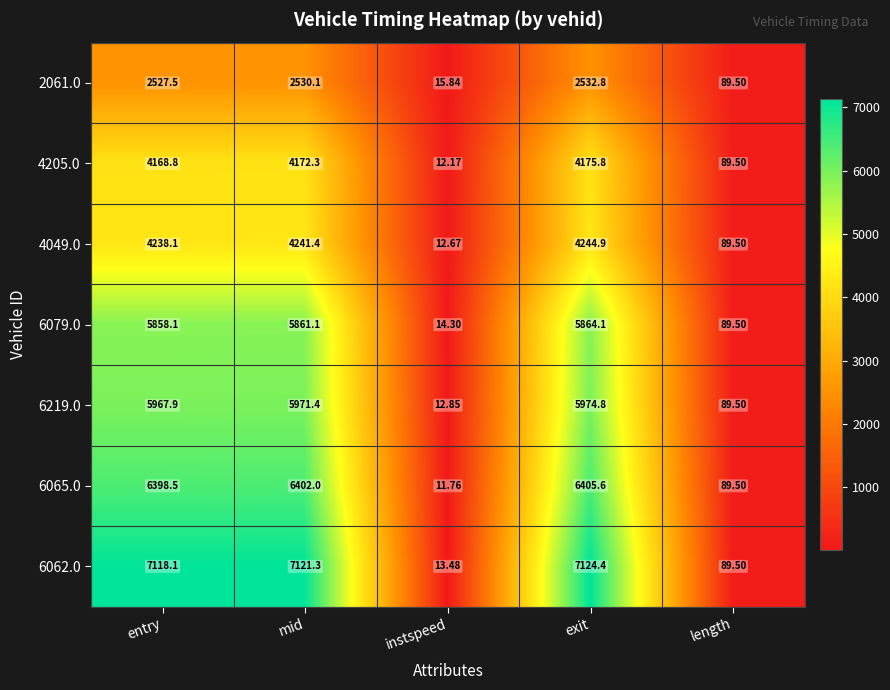

At which category is the sum across all series the highest?

exit